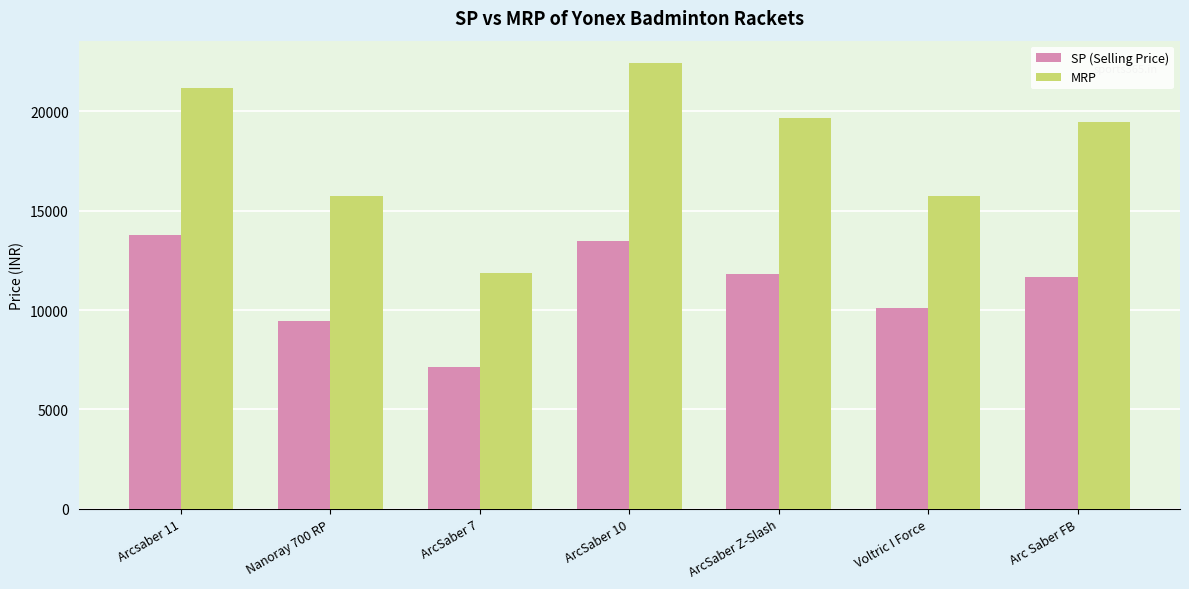

Does the chart contain stacked bars?

No